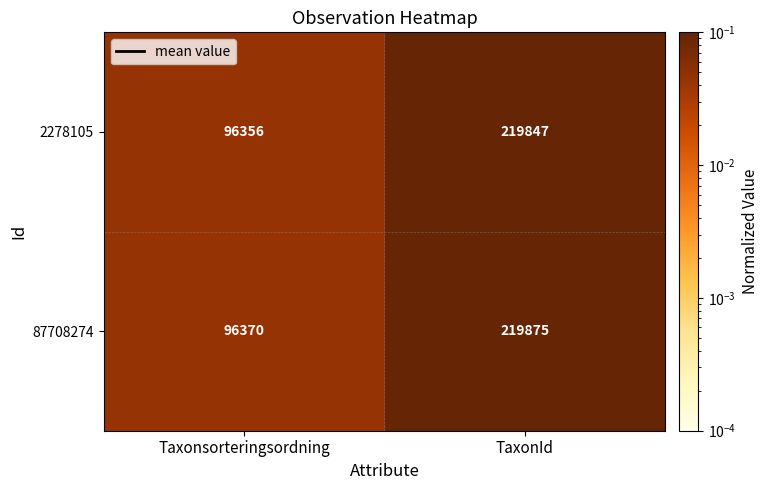

What is the sum of all 87708274 values?

316245